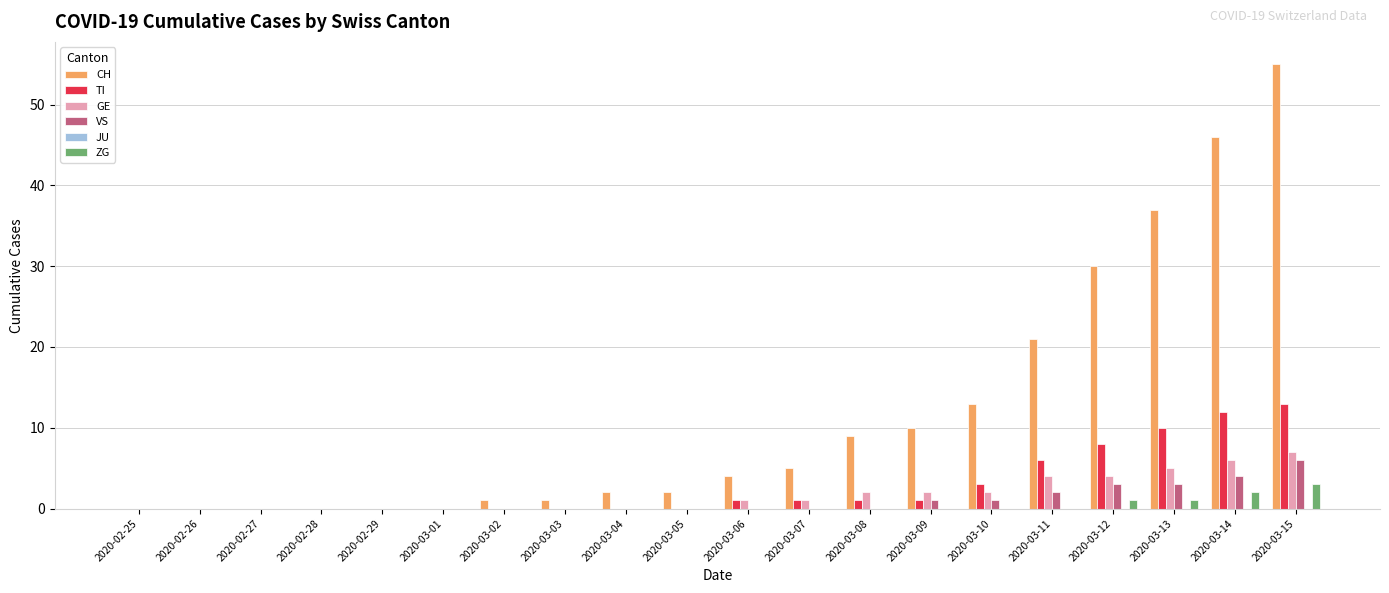

Between 2020-03-05 and 2020-03-08, which series saw the biggest shift?

CH